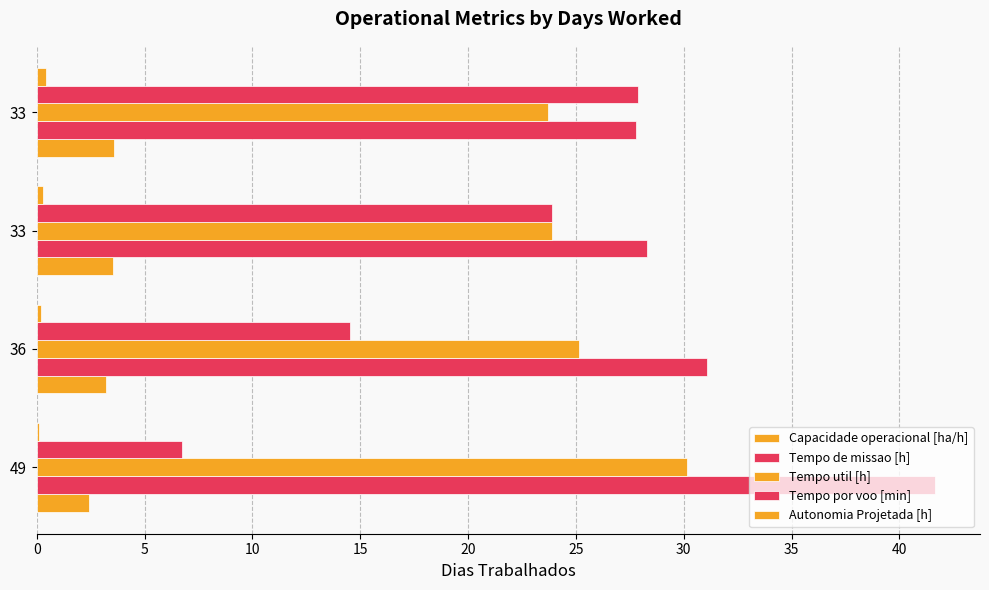

Count the number of categories in the chart.

4